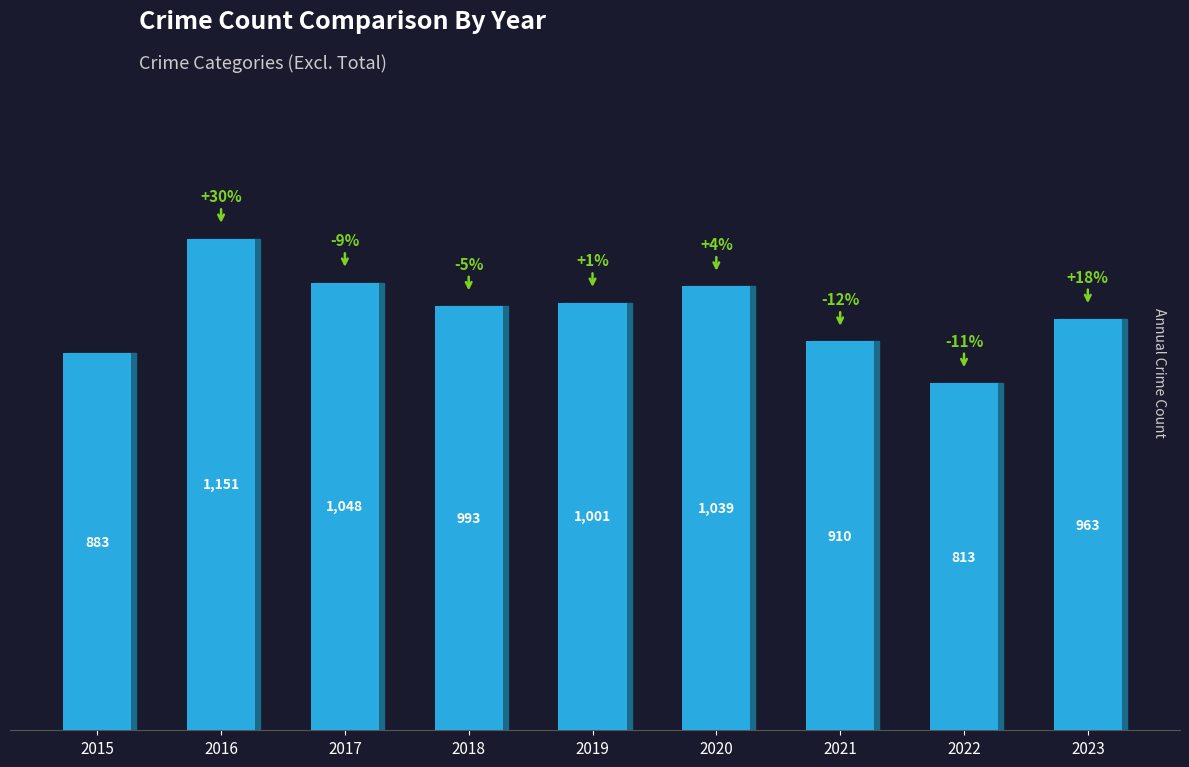

What is the maximum value shown in the chart?

1151